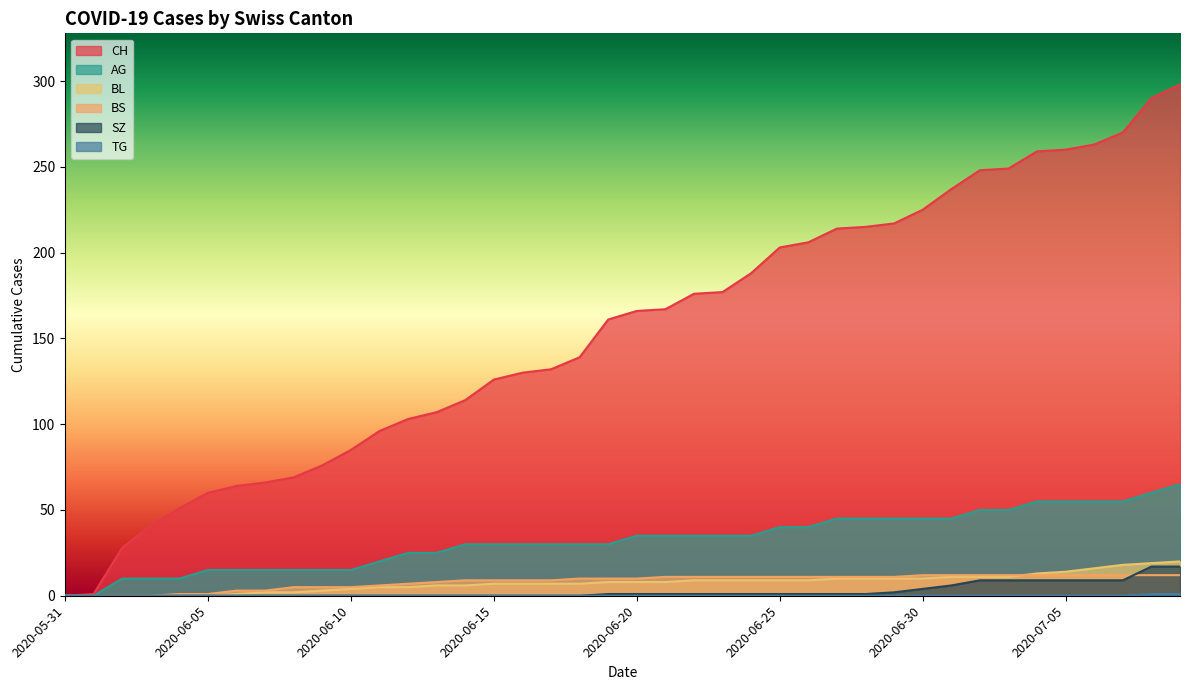

Is the value of AG at 2020-06-17 greater than the value of SZ at 2020-06-04?

Yes